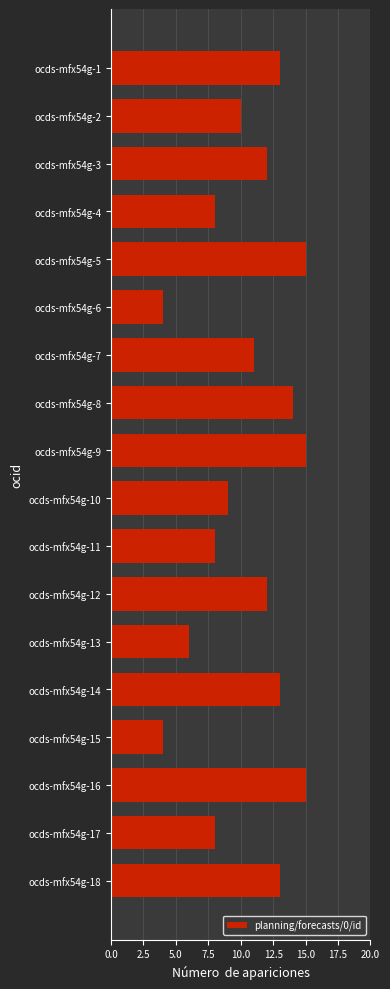

The chart shows a value of 4 at ocds-mfx54g-15. True or false?

True